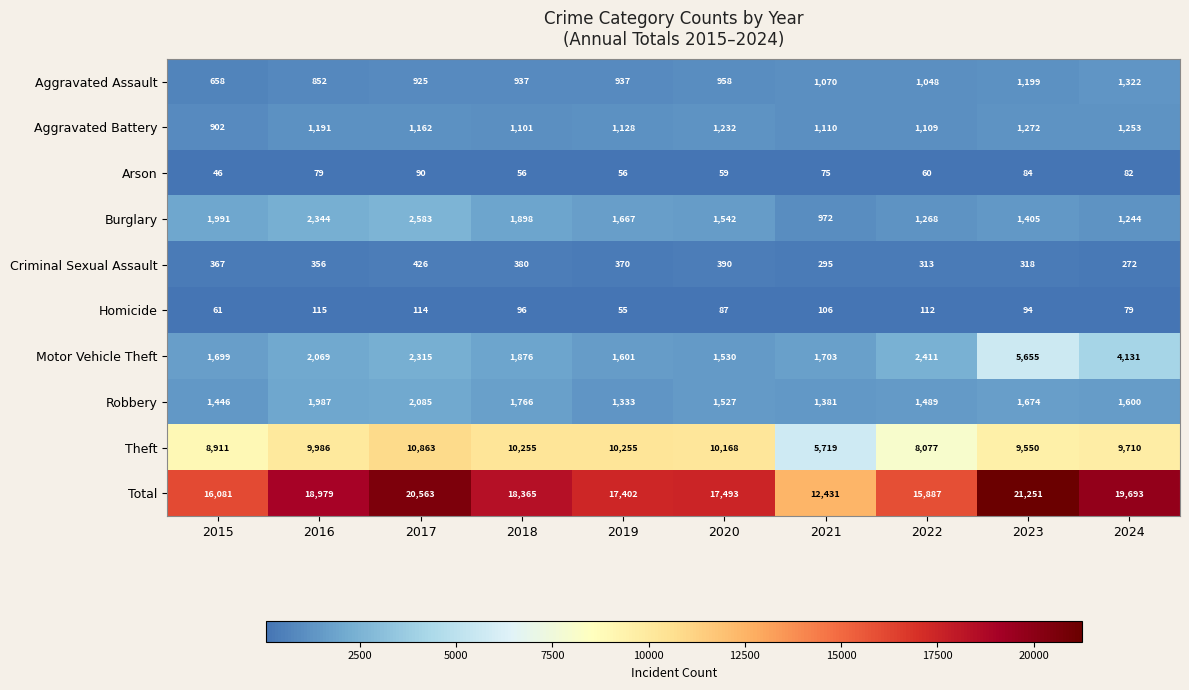

The value of Aggravated Assault at 2022 is 1652. True or false?

False